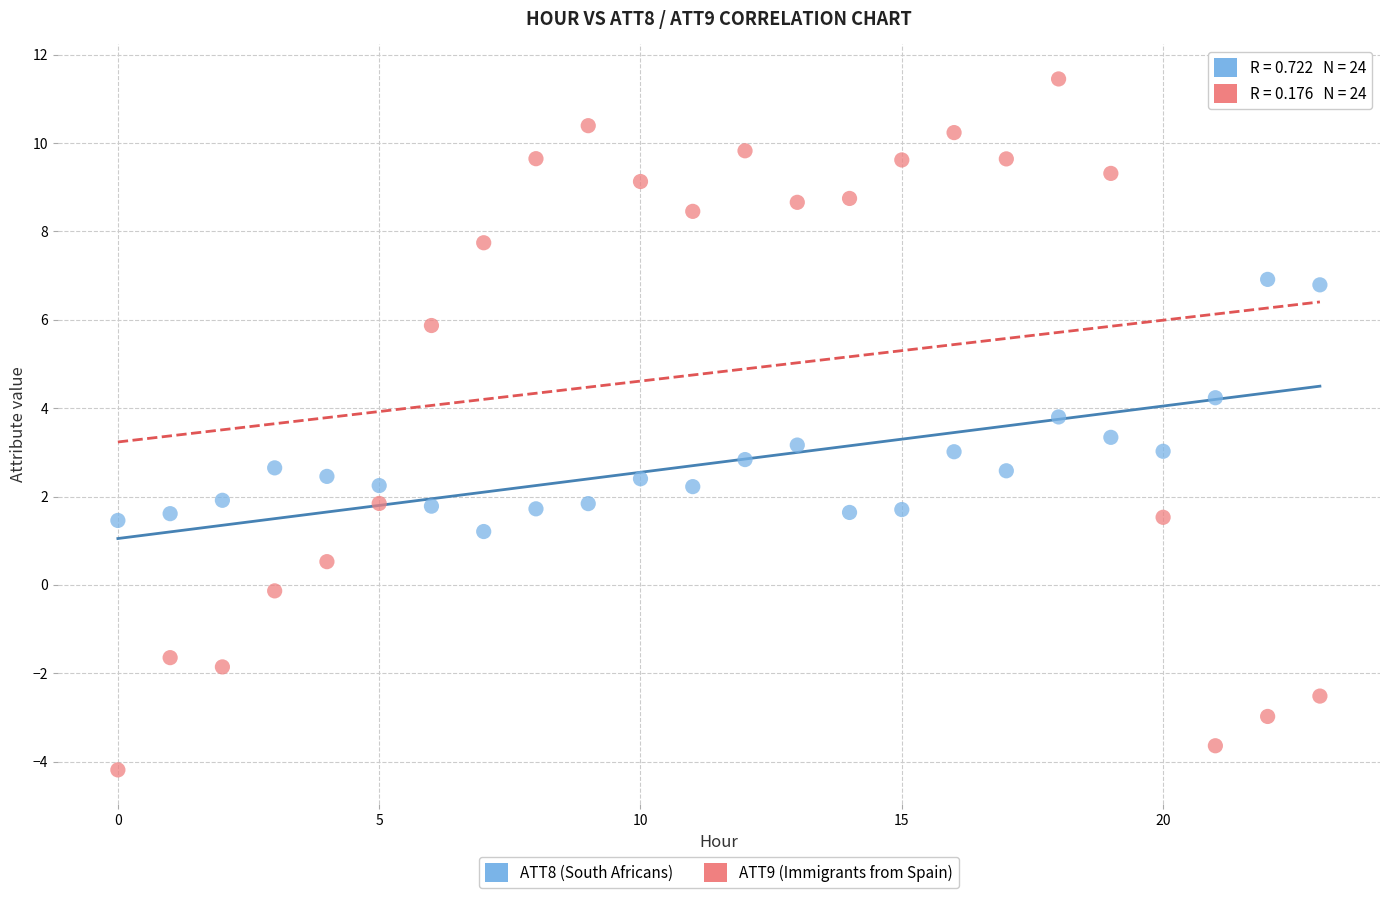

Which series reaches the minimum Y coordinate?

ATT9 (Immigrants from Spain)